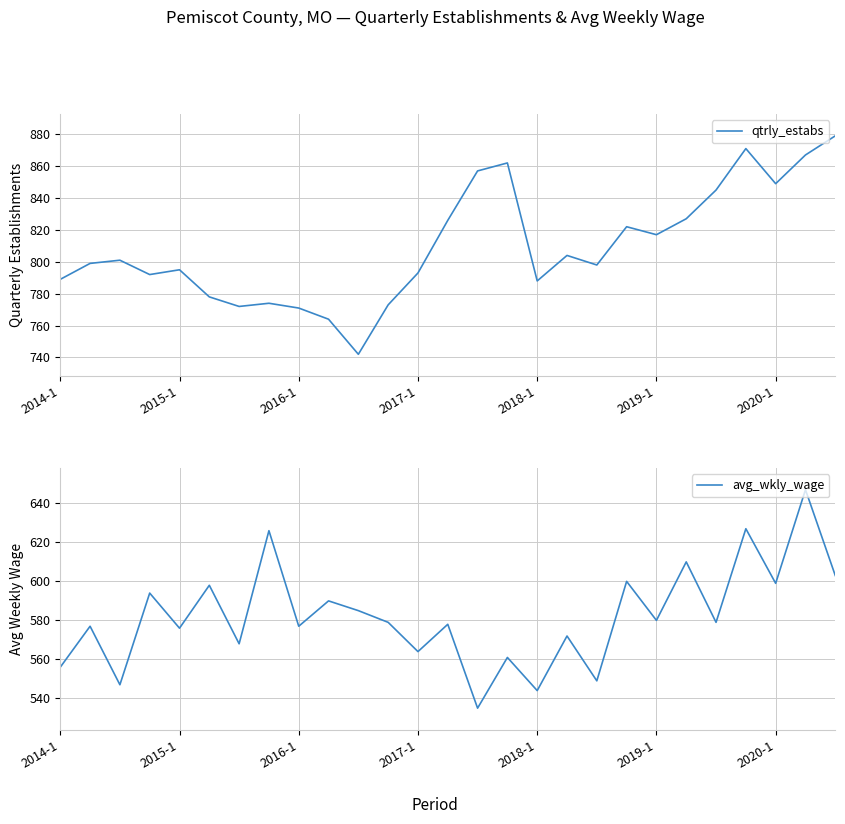

What is the difference between the highest and lowest values at 22?

266